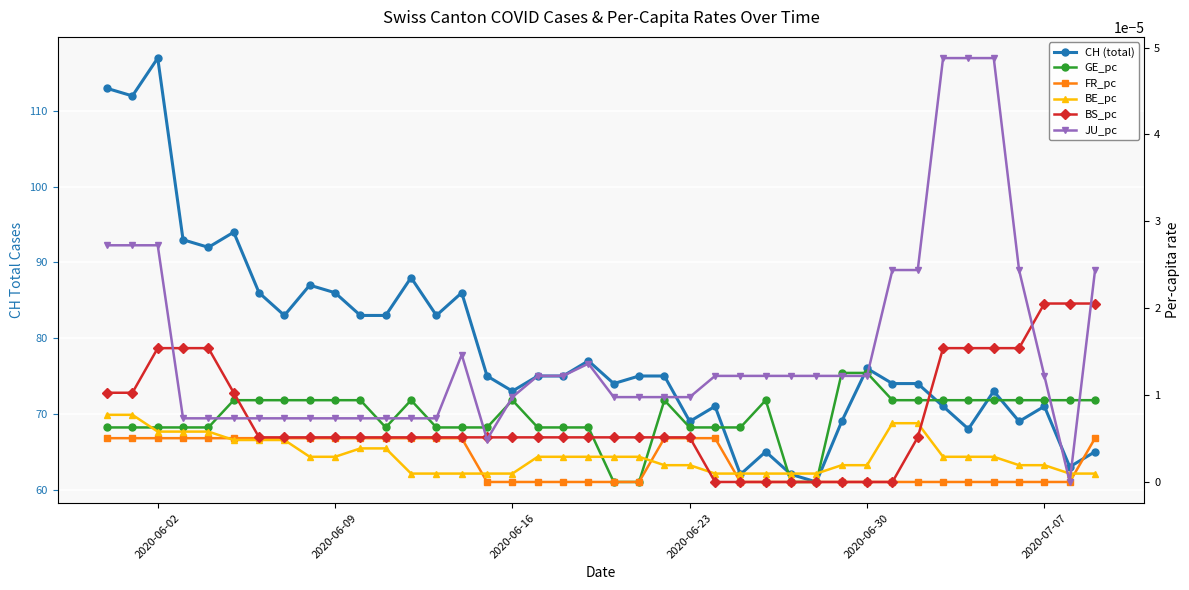

Is it true that GE_pc equals 0.0 at 22?

False